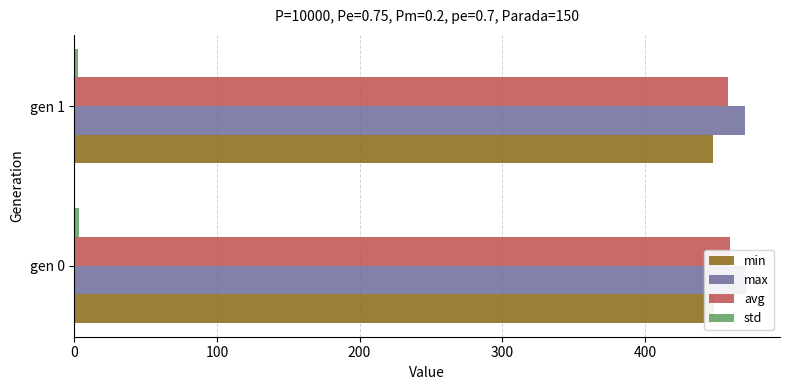

Reading left to right, what are all the values shown in this chart?

min: 448.7	447.8
max: 471.2	470.6
avg: 459.8	458.2
std: 3.1	2.9